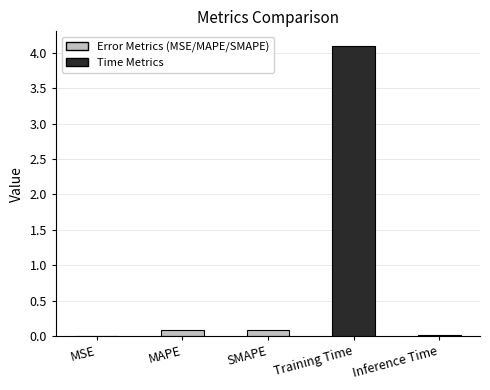

Are the bars grouped side by side (vs. stacked)?

No